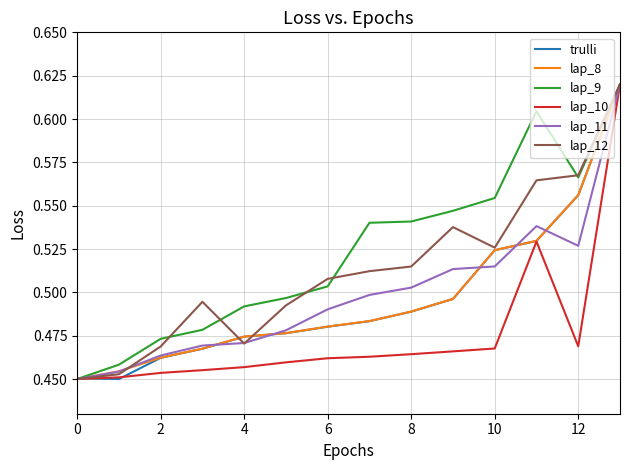

Which series has the largest total across all categories?

lap_9